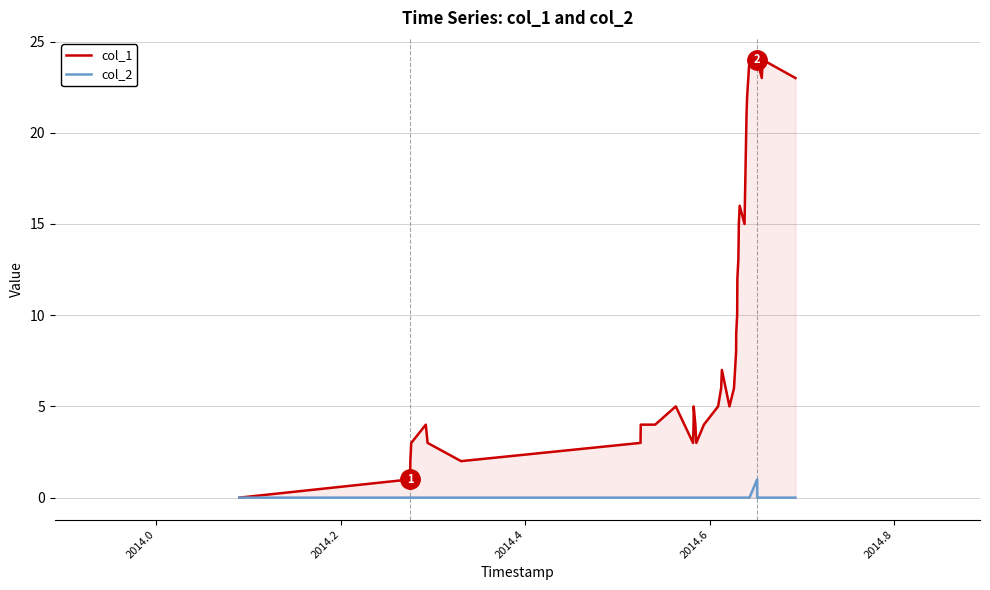

True or false: col_2 and col_1 intersect in this chart.

False